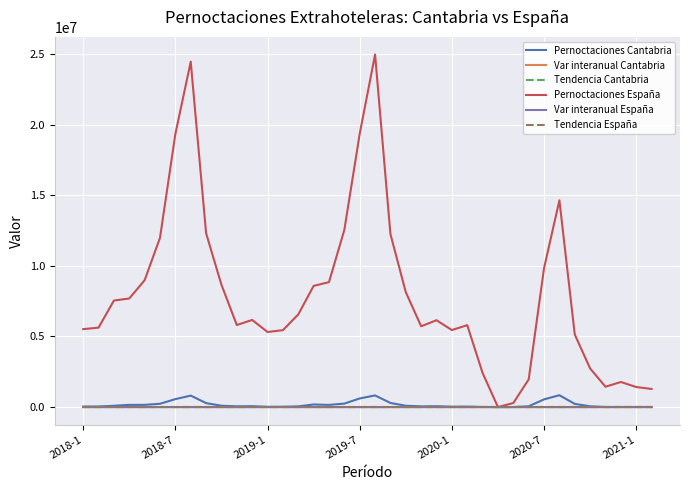

What is the maximum value for Pernoctaciones España?

24958692.0